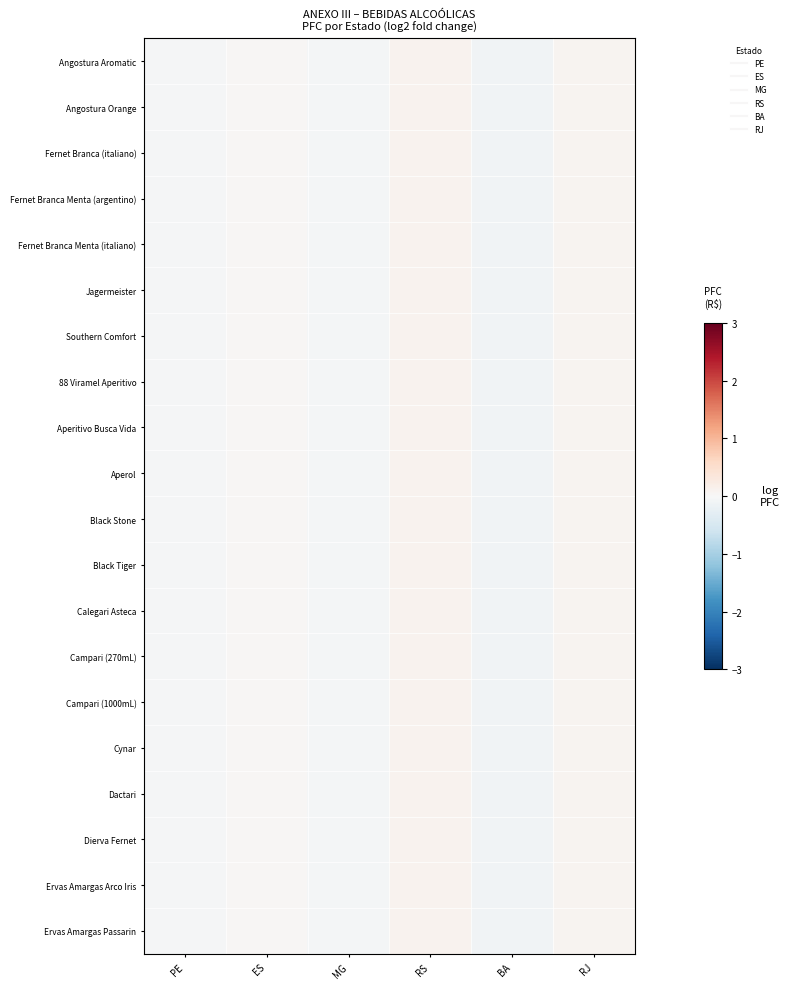

Reading right to left, list all the values displayed in this chart.

Angostura Aromatic: RJ=0.1	BA=-0.1	RS=0.1	MG=-0.1	ES=0.0	PE=-0.0
Angostura Orange: RJ=0.1	BA=-0.1	RS=0.1	MG=-0.1	ES=0.0	PE=-0.0
Fernet Branca (italiano): RJ=0.1	BA=-0.1	RS=0.1	MG=-0.1	ES=0.0	PE=-0.0
Fernet Branca Menta (argentino): RJ=0.1	BA=-0.1	RS=0.1	MG=-0.1	ES=0.0	PE=-0.0
Fernet Branca Menta (italiano): RJ=0.1	BA=-0.1	RS=0.1	MG=-0.1	ES=0.0	PE=-0.0
Jagermeister: RJ=0.1	BA=-0.1	RS=0.1	MG=-0.1	ES=0.0	PE=-0.0
Southern Comfort: RJ=0.1	BA=-0.1	RS=0.1	MG=-0.1	ES=0.0	PE=-0.0
88 Viramel Aperitivo: RJ=0.1	BA=-0.1	RS=0.1	MG=-0.1	ES=0.0	PE=-0.0
Aperitivo Busca Vida: RJ=0.1	BA=-0.1	RS=0.1	MG=-0.1	ES=0.0	PE=-0.0
Aperol: RJ=0.1	BA=-0.1	RS=0.1	MG=-0.1	ES=0.0	PE=-0.0
Black Stone: RJ=0.1	BA=-0.1	RS=0.1	MG=-0.1	ES=0.0	PE=-0.0
Black Tiger: RJ=0.1	BA=-0.1	RS=0.1	MG=-0.1	ES=0.0	PE=-0.0
Calegari Asteca: RJ=0.1	BA=-0.1	RS=0.1	MG=-0.1	ES=0.0	PE=-0.0
Campari (270mL): RJ=0.1	BA=-0.1	RS=0.1	MG=-0.1	ES=0.0	PE=-0.0
Campari (1000mL): RJ=0.1	BA=-0.1	RS=0.1	MG=-0.1	ES=0.0	PE=-0.0
Cynar: RJ=0.1	BA=-0.1	RS=0.1	MG=-0.1	ES=0.0	PE=-0.0
Dactari: RJ=0.1	BA=-0.1	RS=0.1	MG=-0.1	ES=0.0	PE=-0.0
Dierva Fernet: RJ=0.1	BA=-0.1	RS=0.1	MG=-0.1	ES=0.0	PE=-0.0
Ervas Amargas Arco Iris: RJ=0.1	BA=-0.1	RS=0.1	MG=-0.1	ES=0.0	PE=-0.0
Ervas Amargas Passarin: RJ=0.1	BA=-0.1	RS=0.1	MG=-0.1	ES=0.0	PE=-0.0